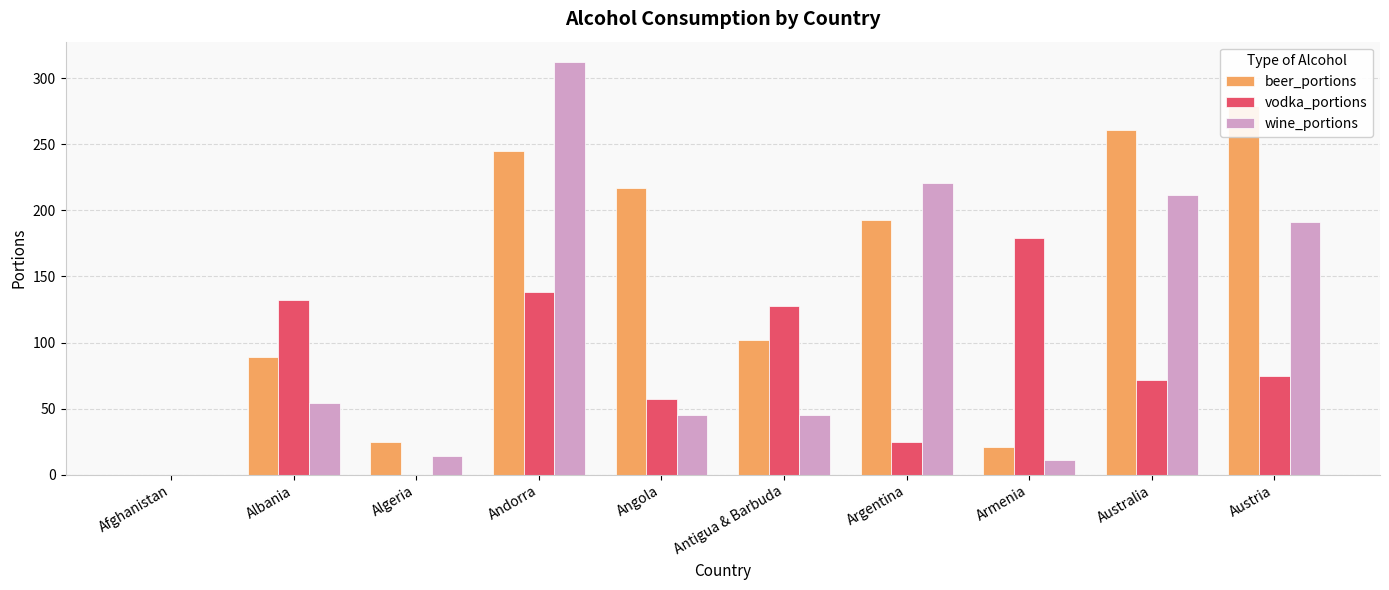

Is the value of vodka_portions at Armenia greater than the value of beer_portions at Andorra?

No